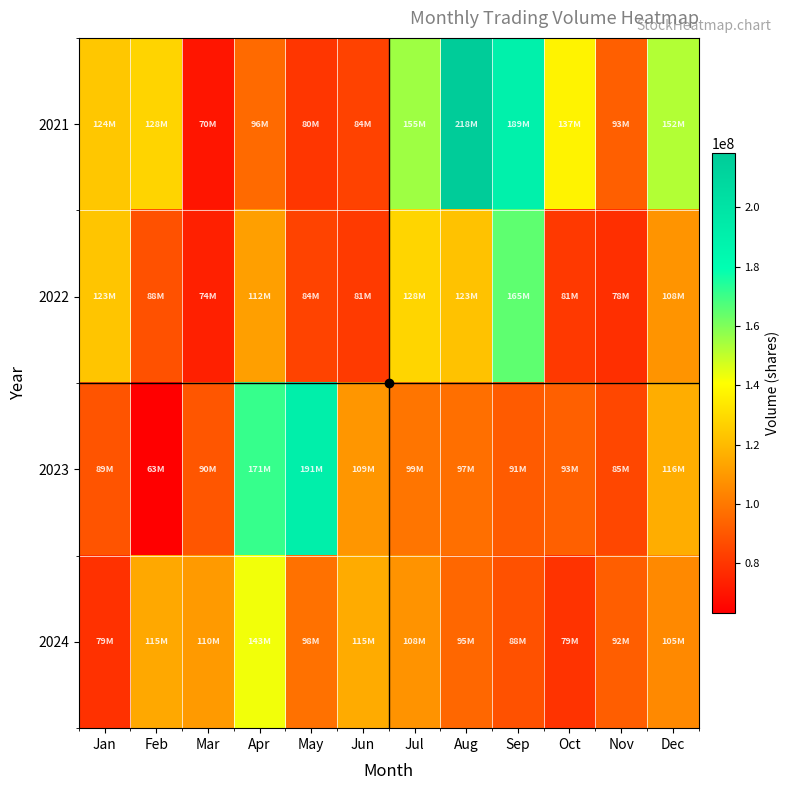

What is the maximum value shown in the chart?

218065083